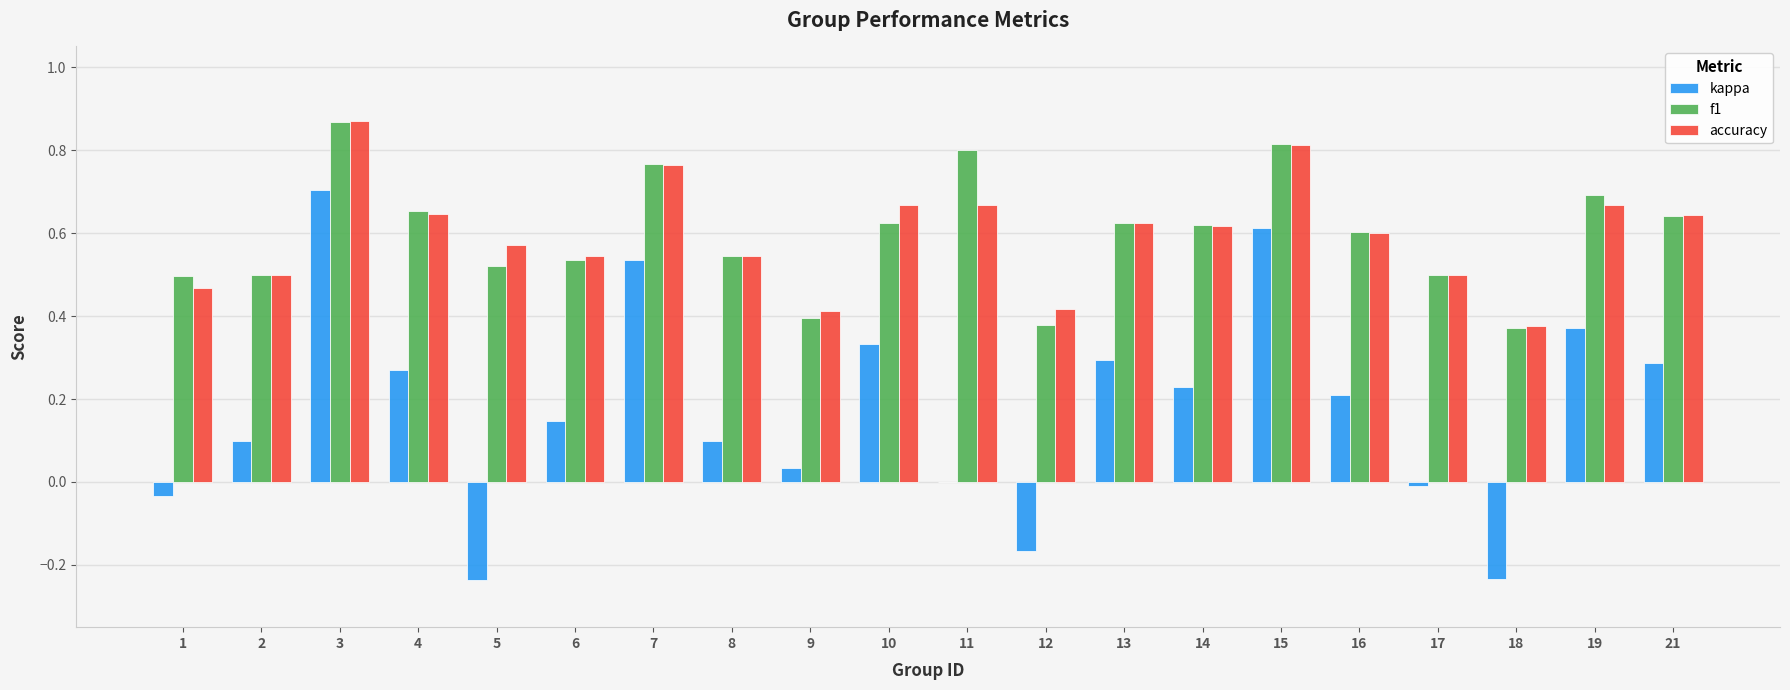

At which category does the chart reach its peak across all series?

3